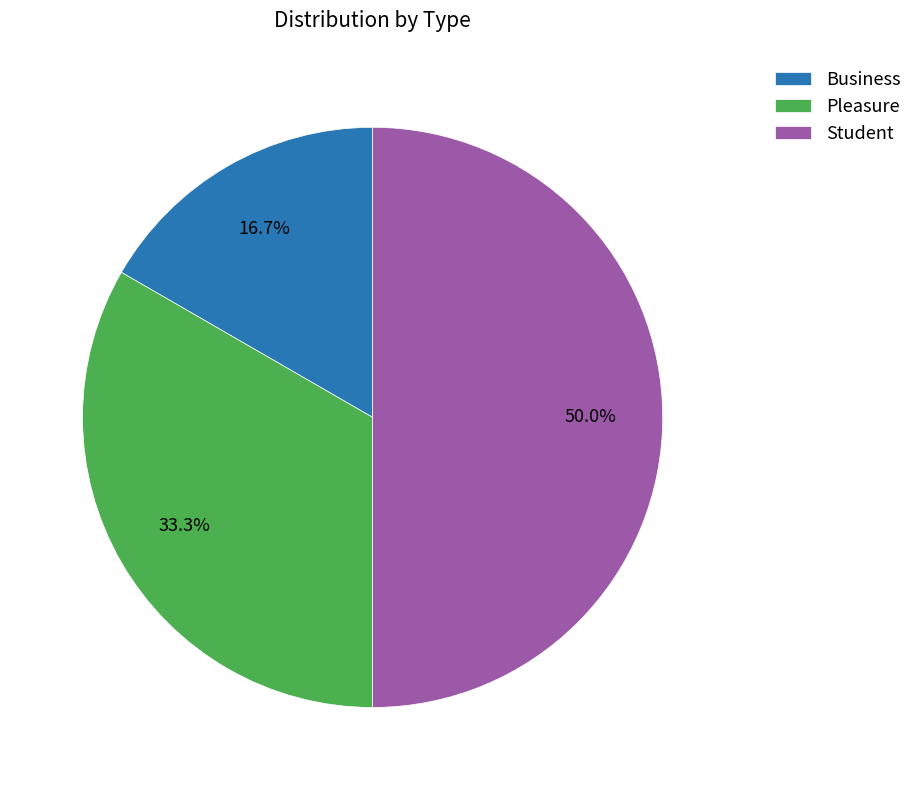

How much of the chart is everything except Business?

83.3%